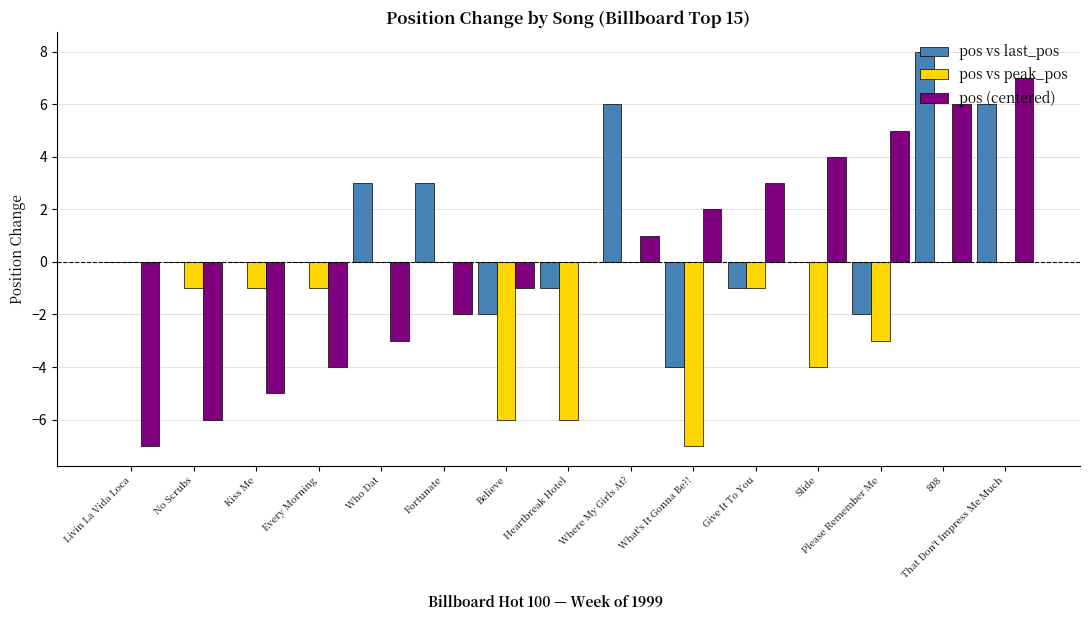

At which label is pos (centered) closest to 0?

Heartbreak Hotel